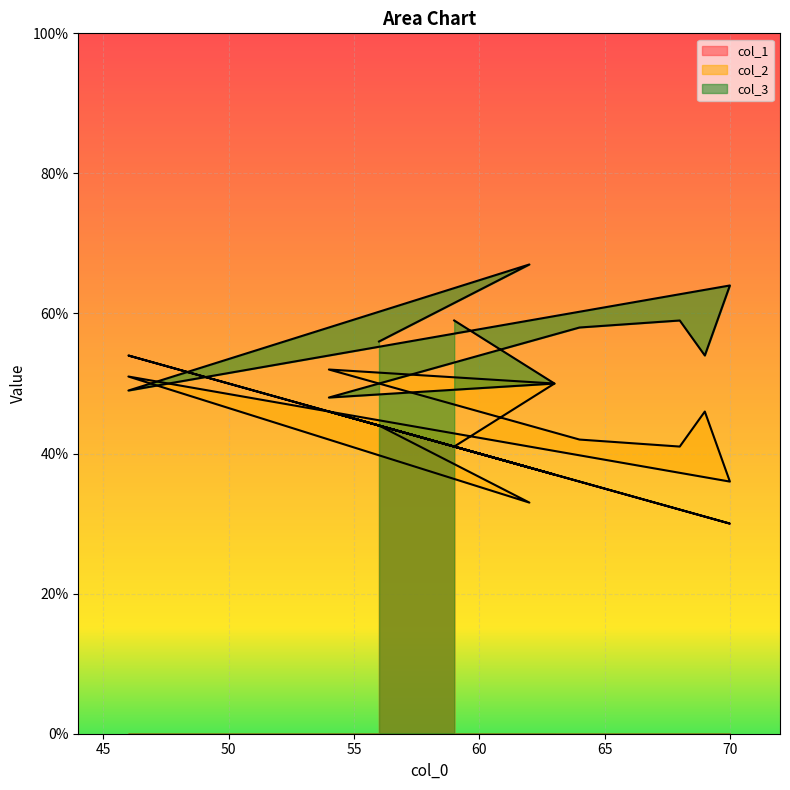

Between 69 and 70, which is larger?

69